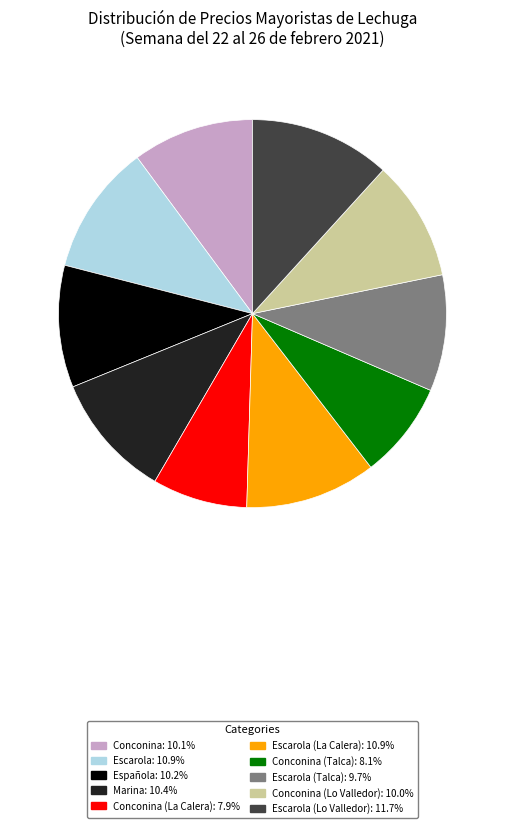

Is there a majority slice in this chart?

No